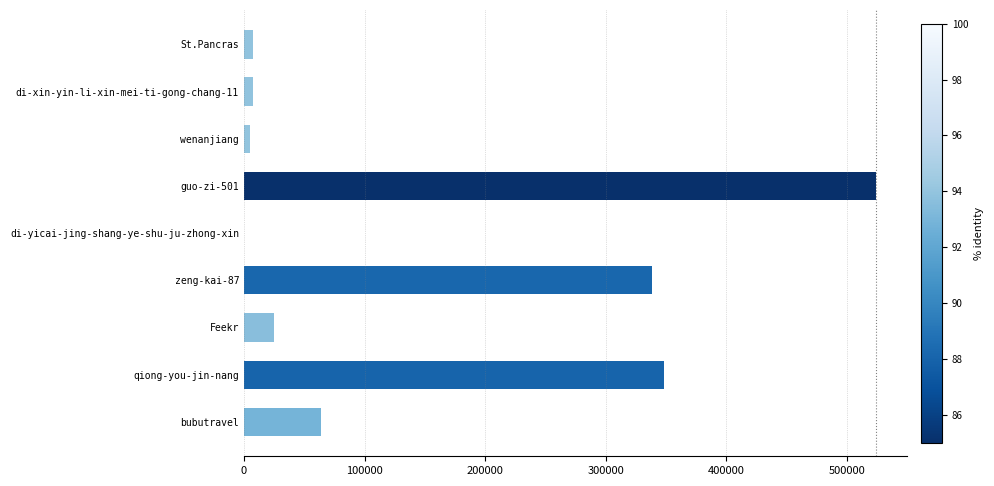

What is the sum of all values?

1319036